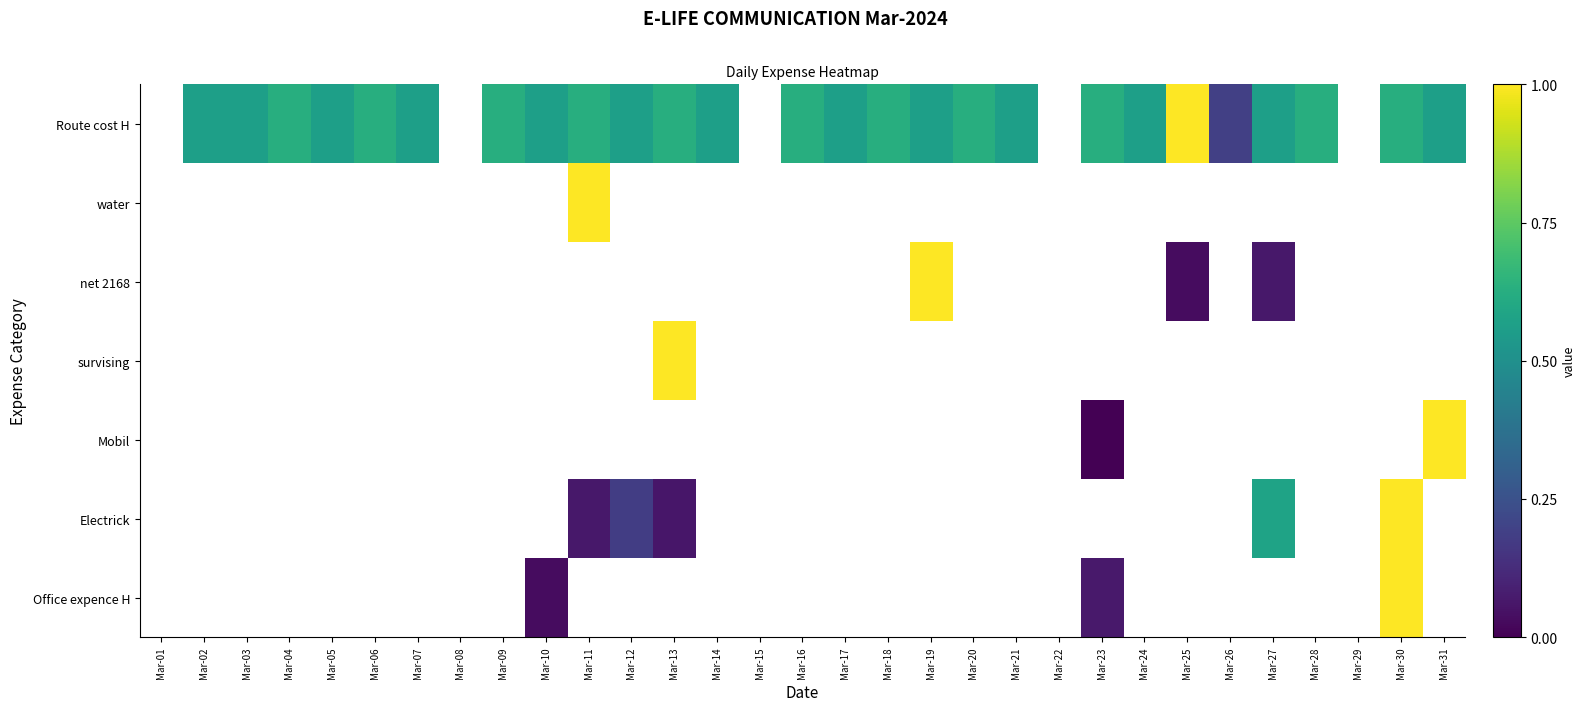

Between Mar-18 and Mar-27, which is larger?

Mar-18